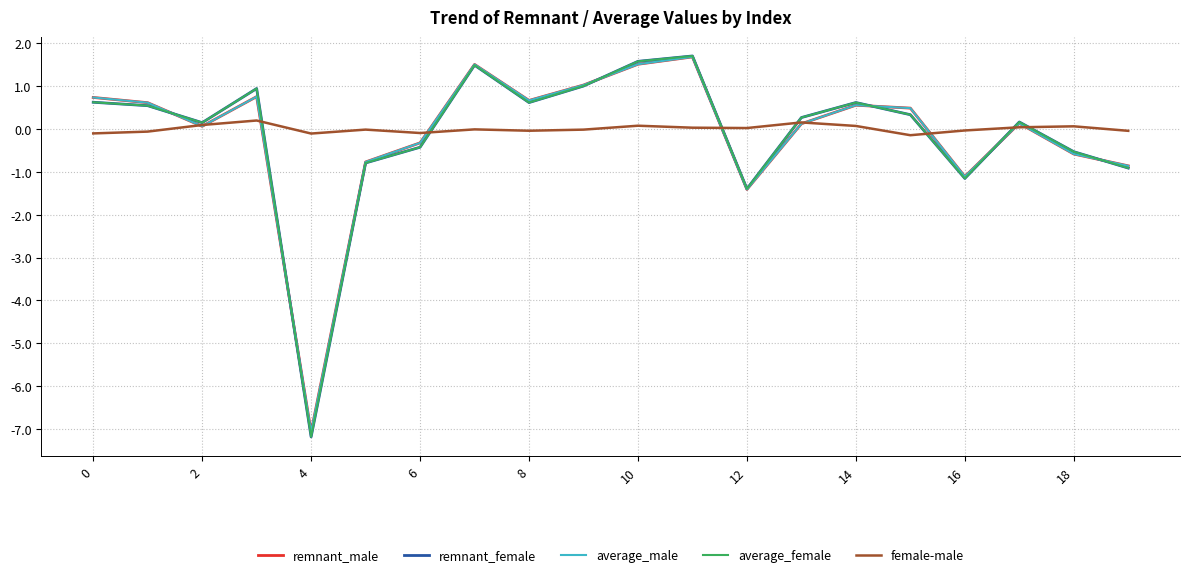

How many values in the average_female series exceed 0?

13